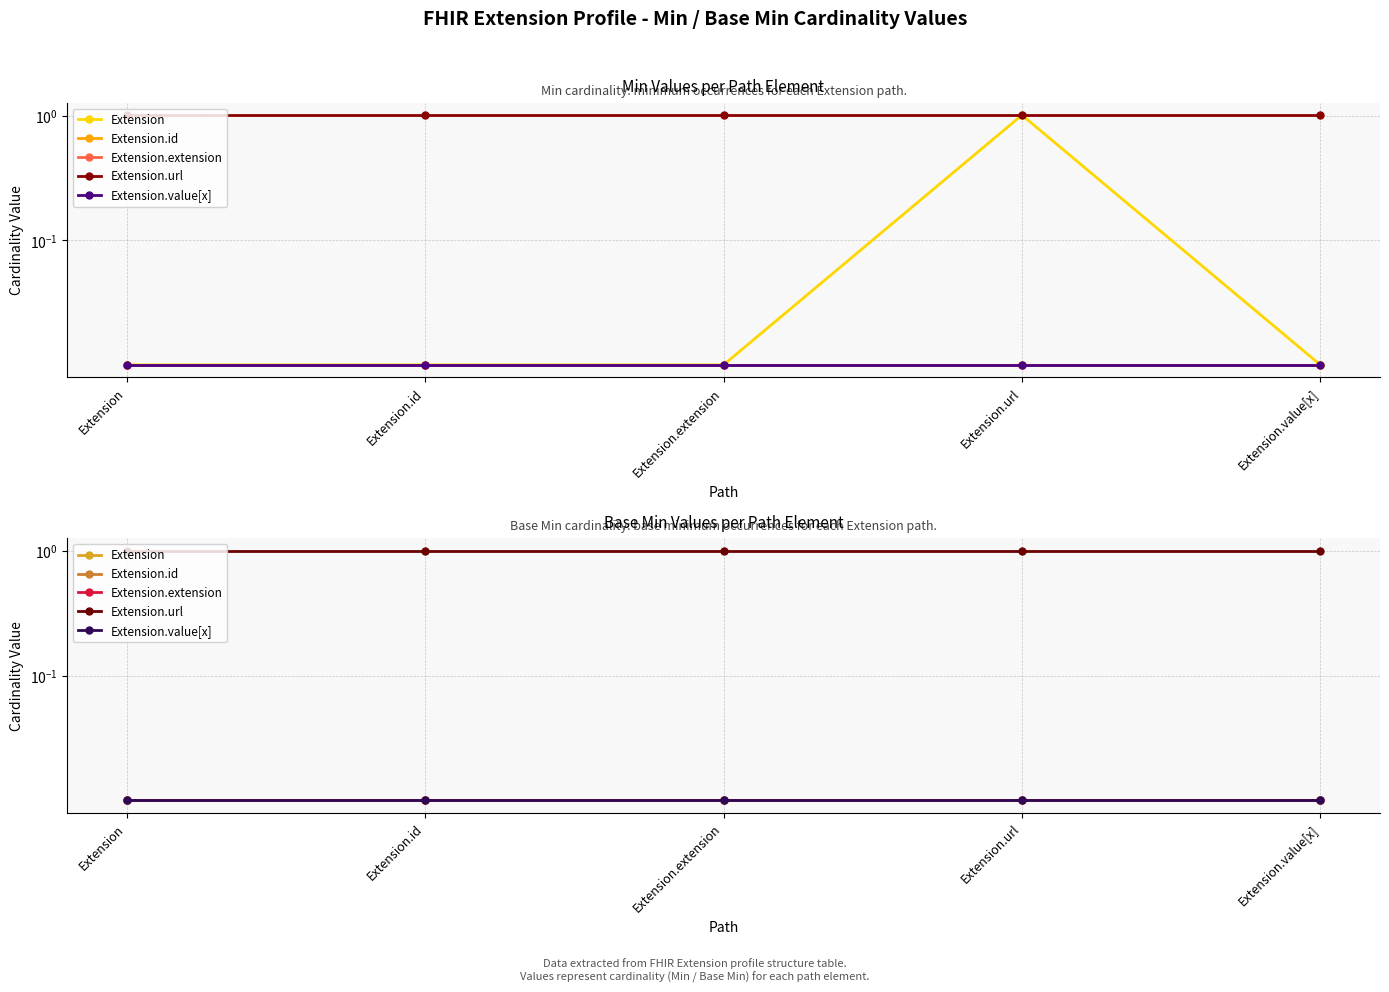

What is the difference between the highest and lowest values at Extension.id?

1.0